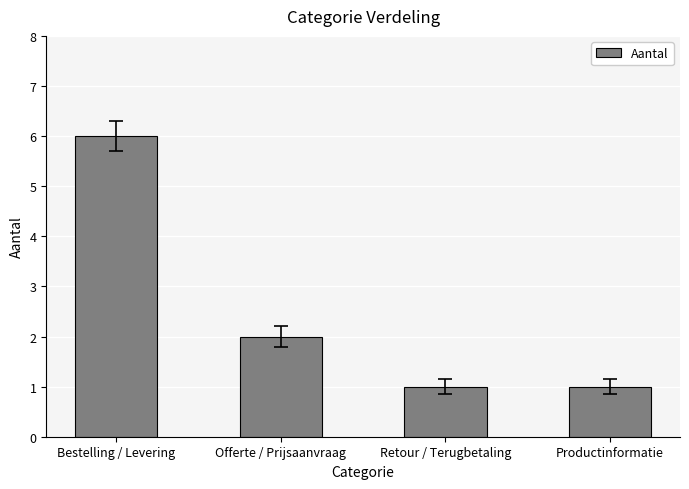

What is the greatest value displayed?

6